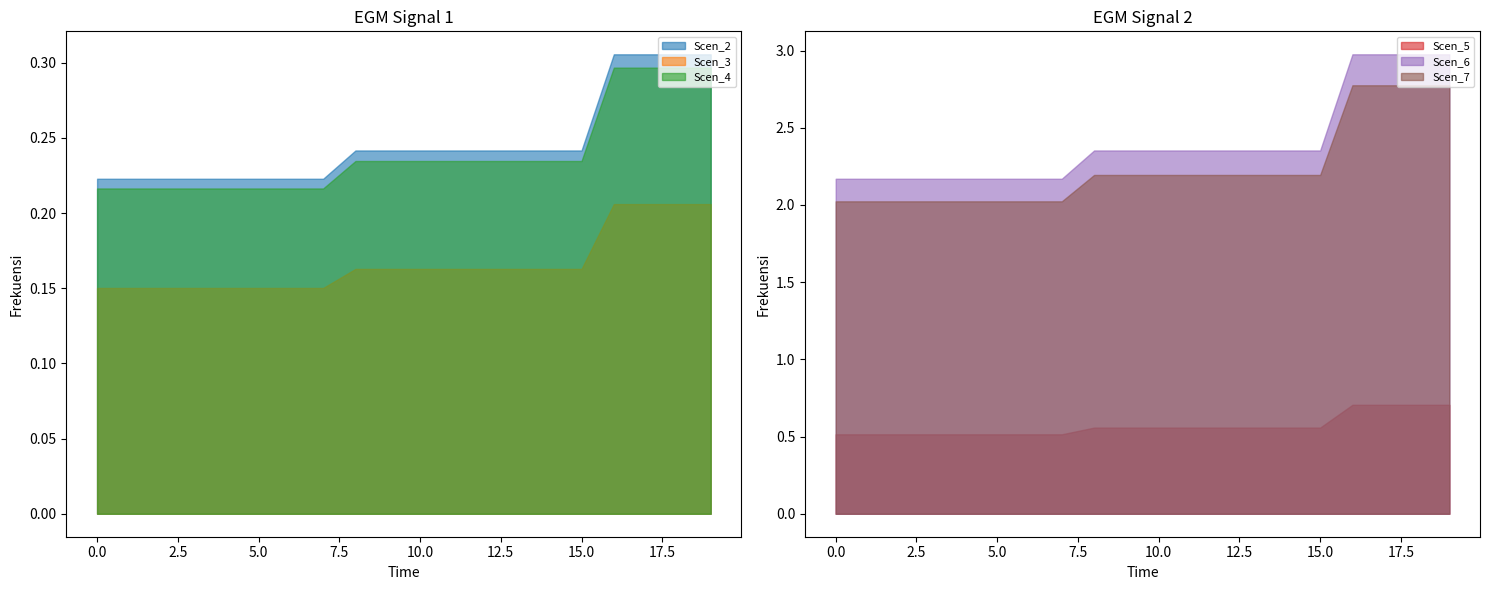

True or false: Scen_6 and Scen_7 intersect in this chart.

False